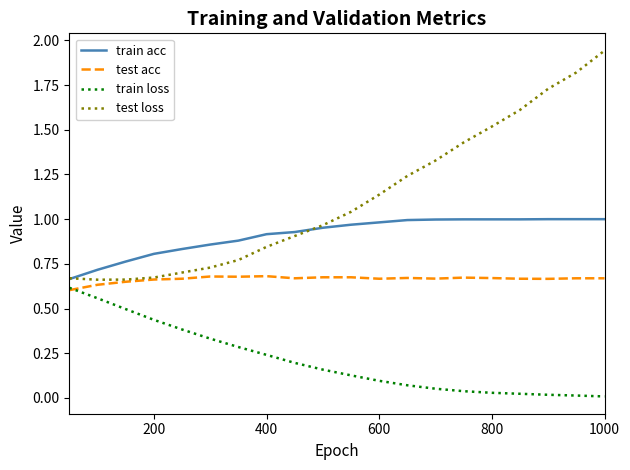

List the series in order of their overall mean, lowest first.

train loss, test acc, train acc, test loss